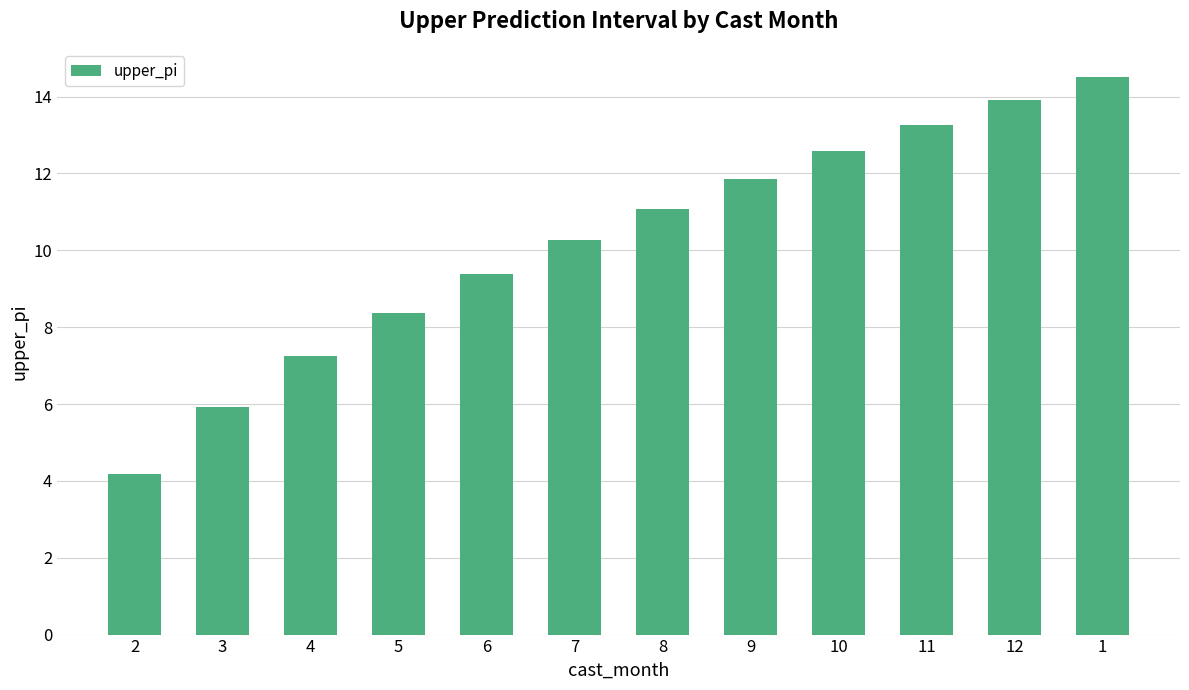

How many distinct data groups are displayed?

1